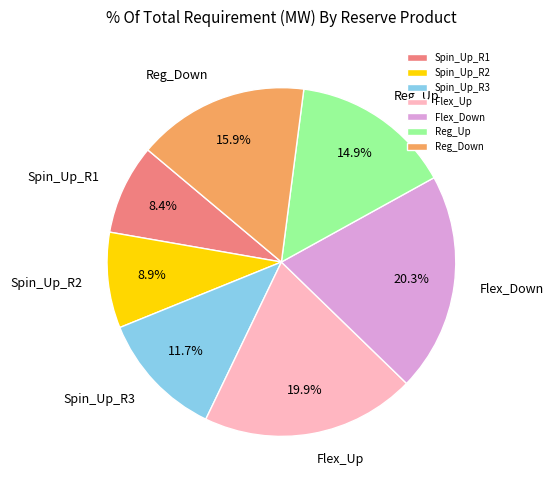

To the nearest percent, what portion does Spin_Up_R2 represent?

9%